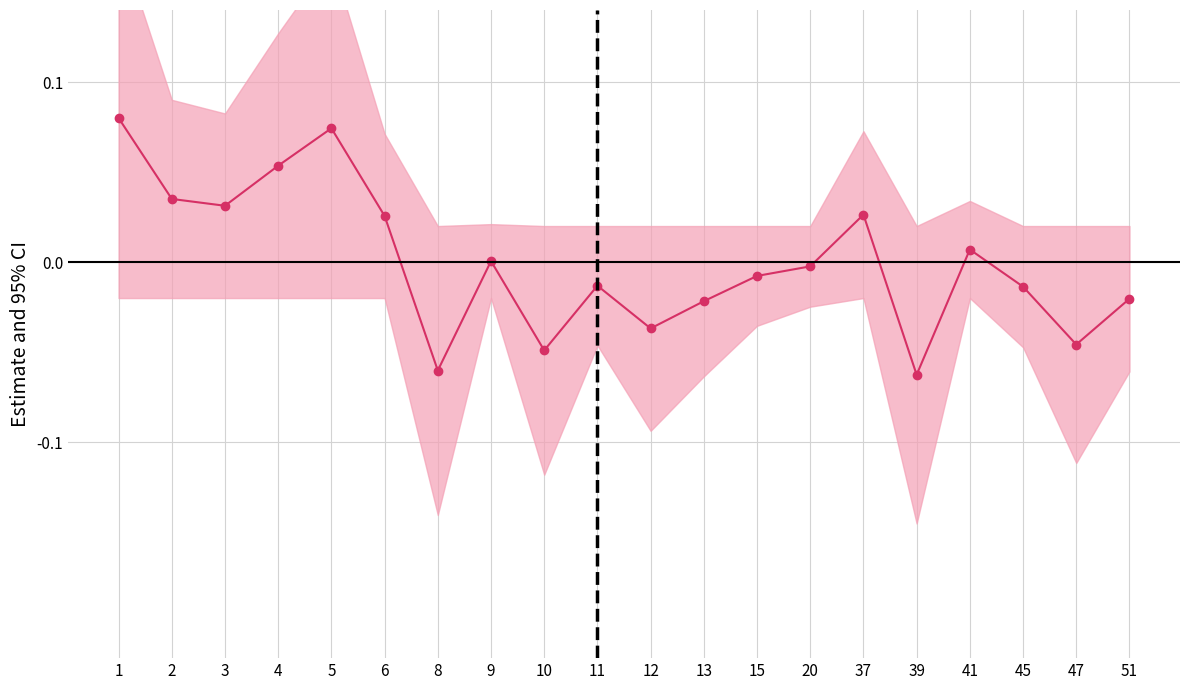

Is this an area chart (filled region under the line)?

No